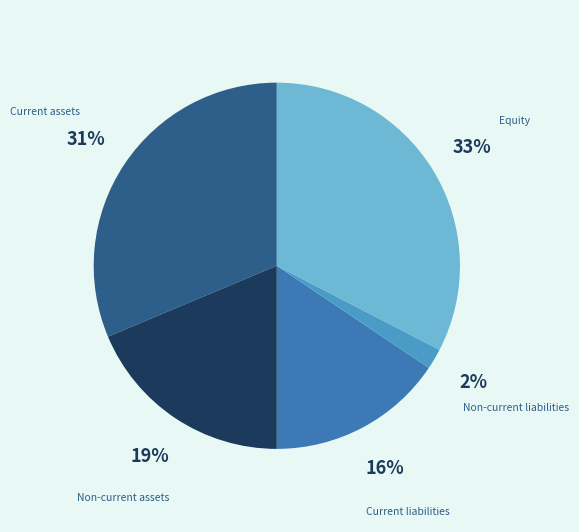

To the nearest percent, what portion does Current liabilities represent?

16%